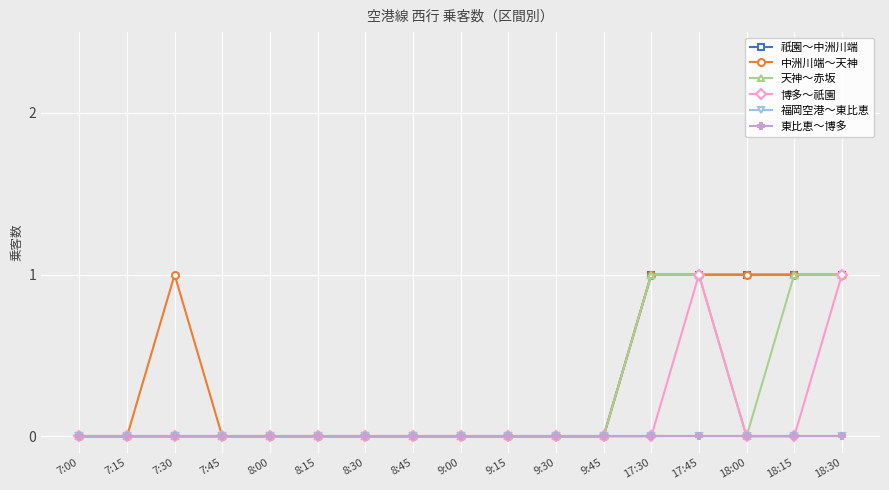

At which label is 福岡空港～東比恵 closest to 0?

7:00